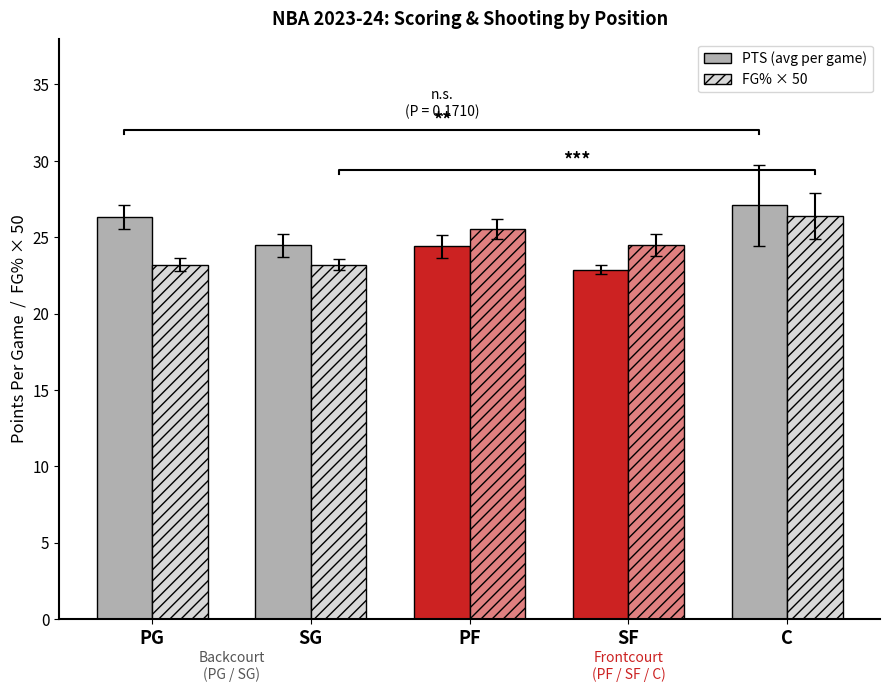

What is the value of the FG% × 50 bar at the 3rd from the left?

25.5